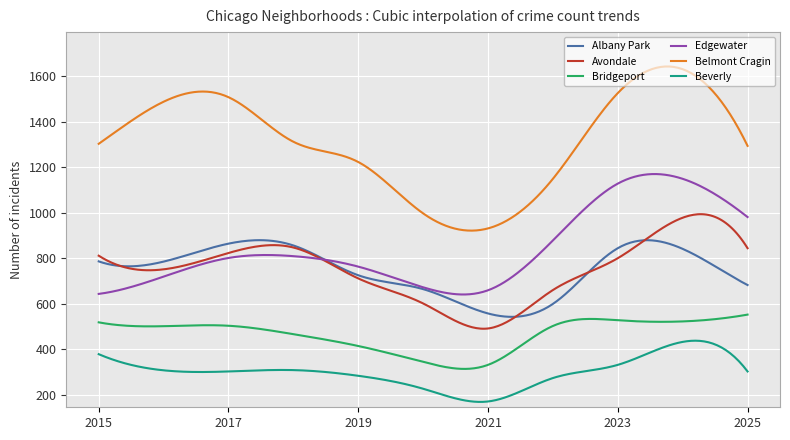

Which series has the largest total across all categories?

Belmont Cragin